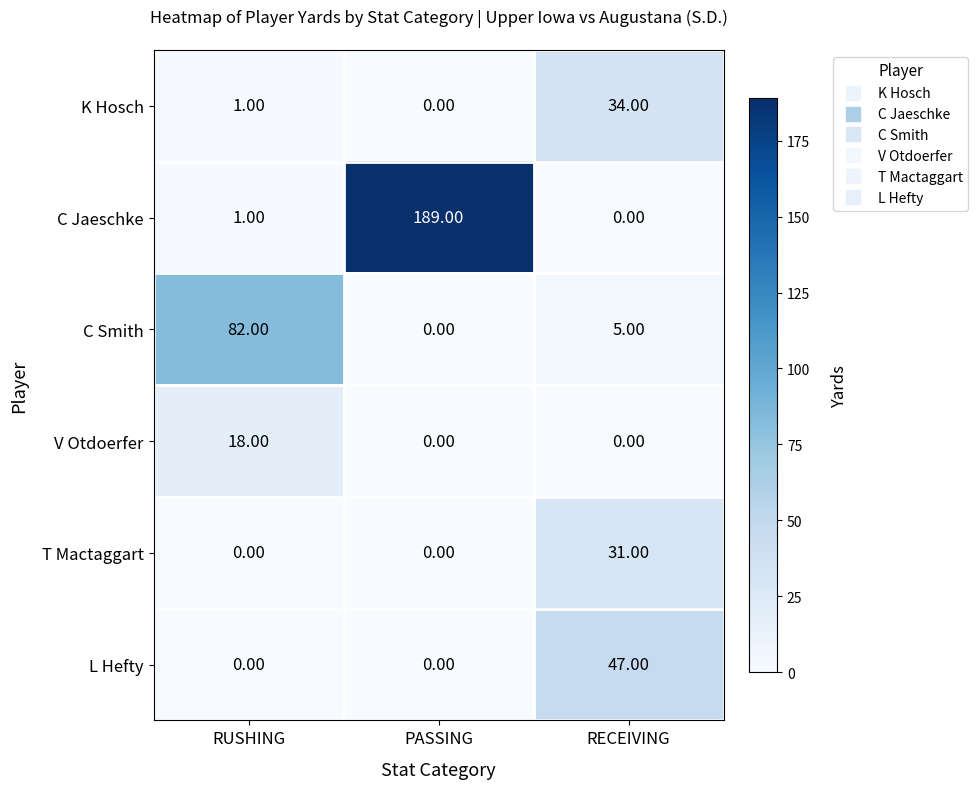

Rank the series by their maximum value, from highest to lowest.

C Jaeschke, C Smith, L Hefty, K Hosch, T Mactaggart, V Otdoerfer